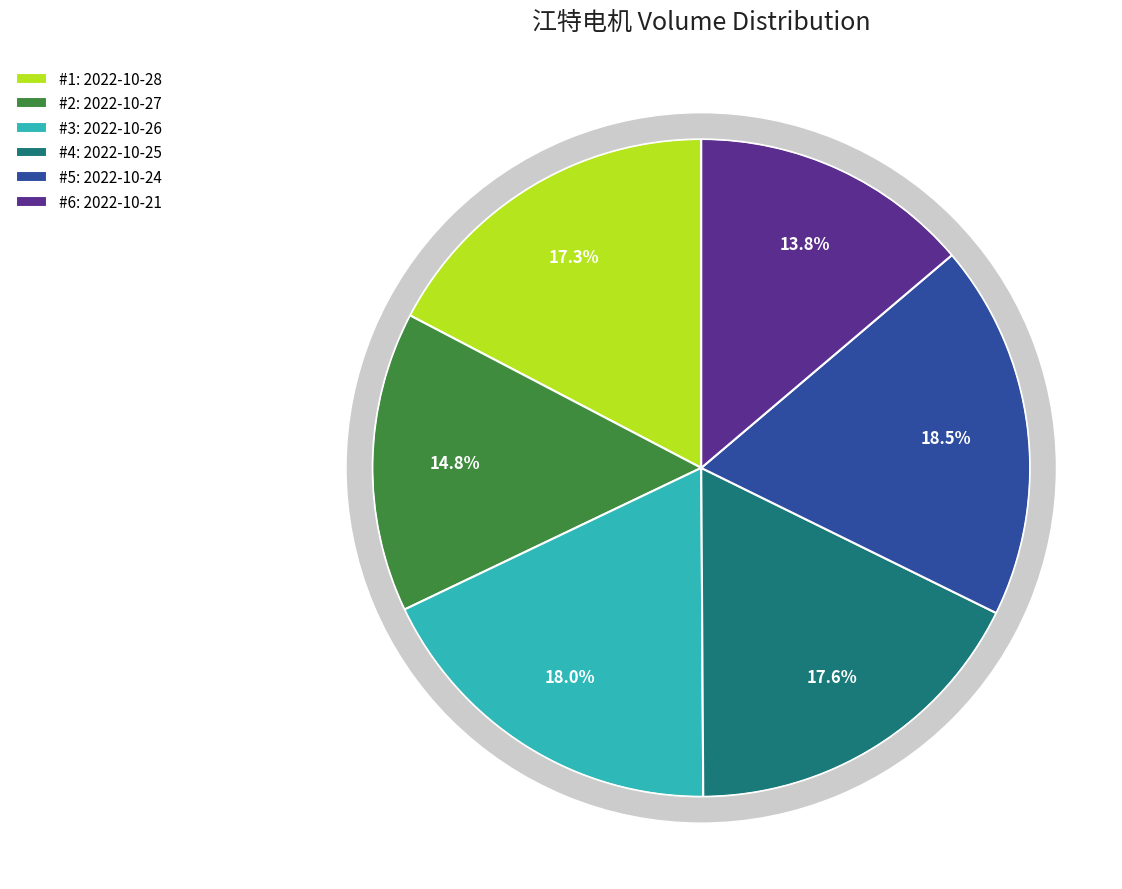

What is the change in value from 2022-10-26 to 2022-10-21?

-98207